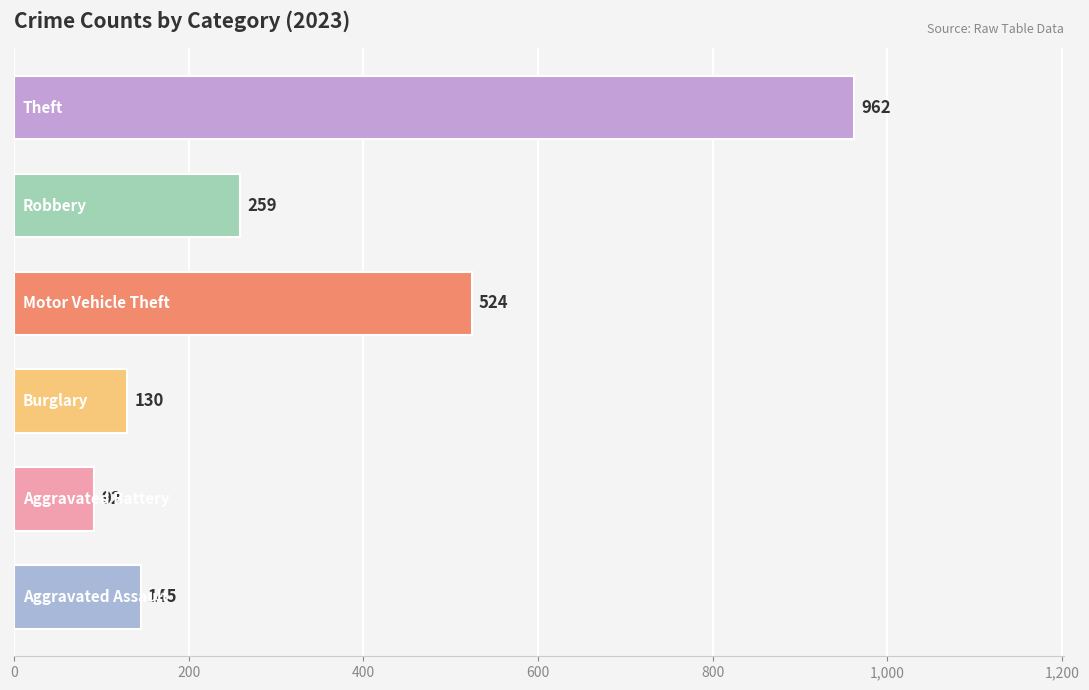

What is the average value?

352